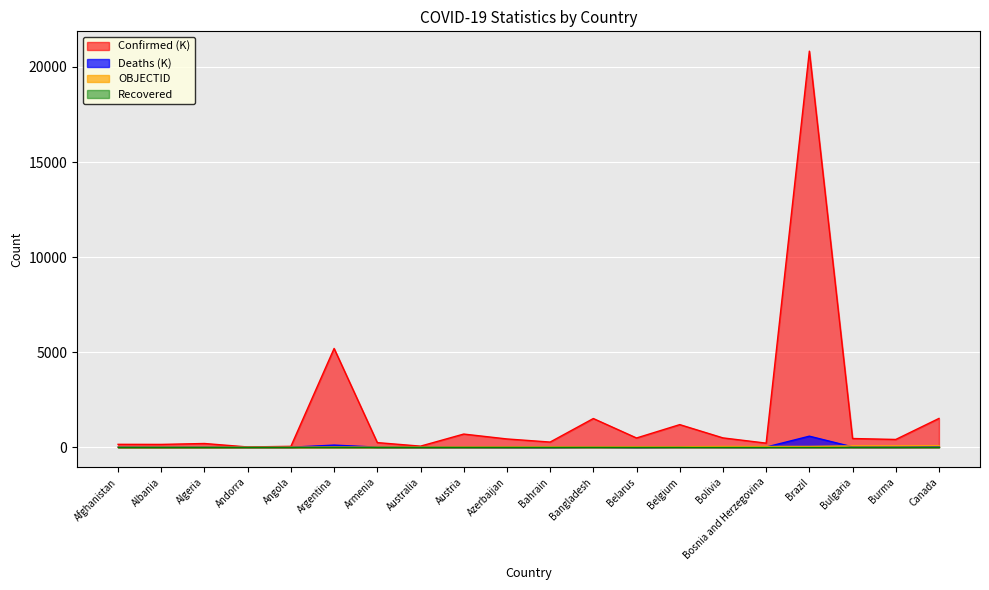

True or false: Deaths has a value of 10.5 at Burma.

False